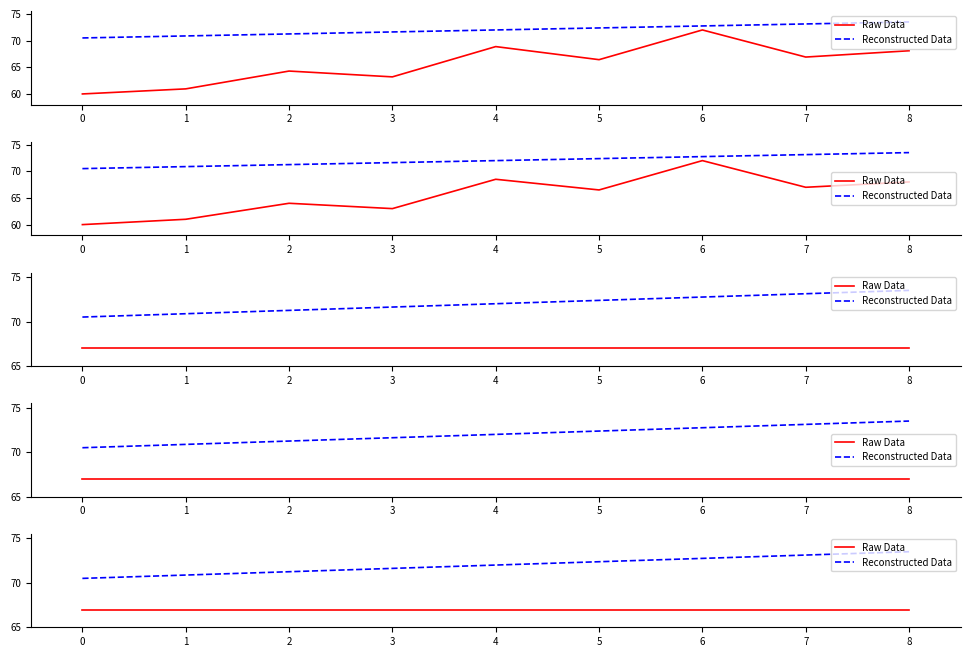

How many series are shown in this chart?

2